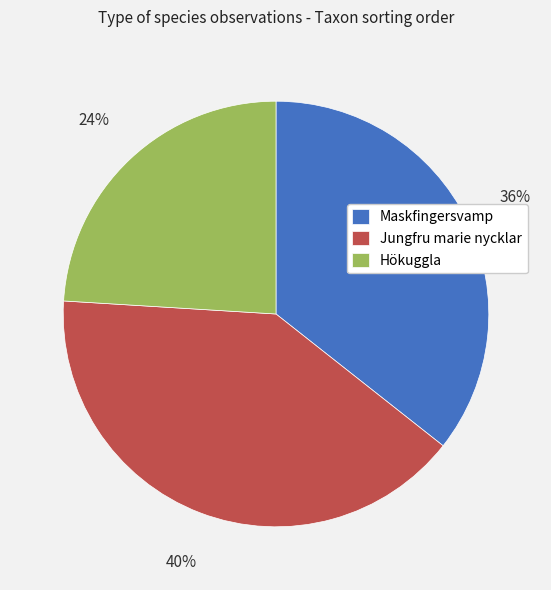

Is it true that Jungfru marie nycklar is 40% of the pie?

True